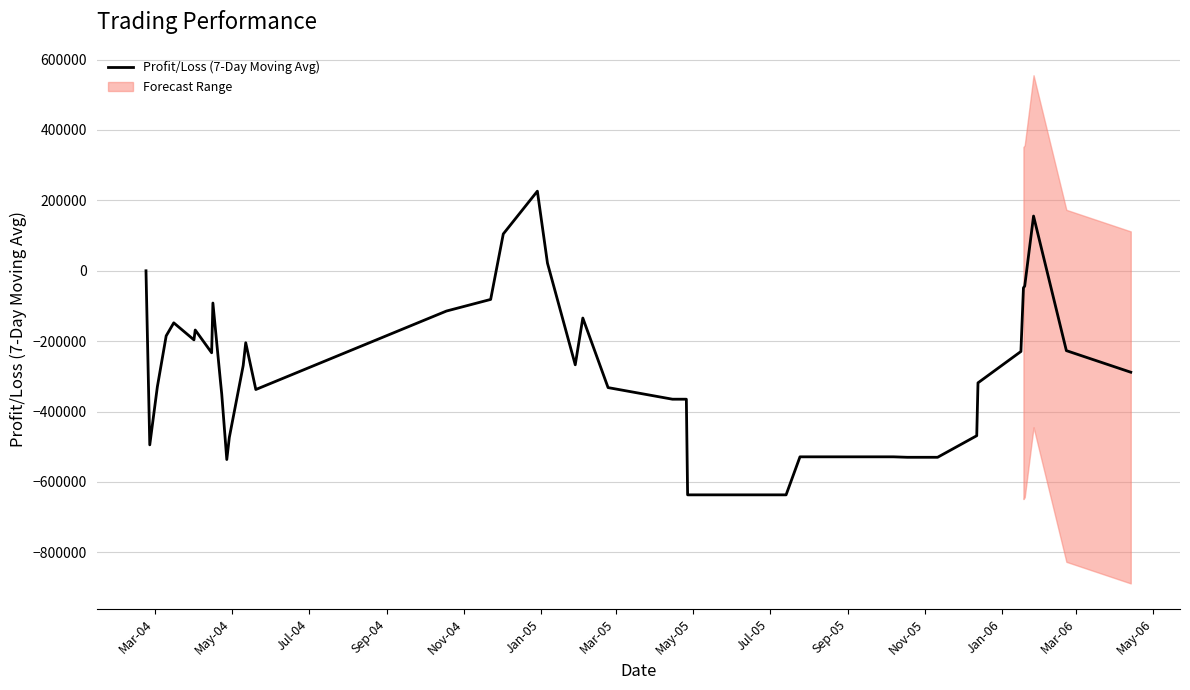

How many interior local peaks (higher than both neighbors) does the data have?

7